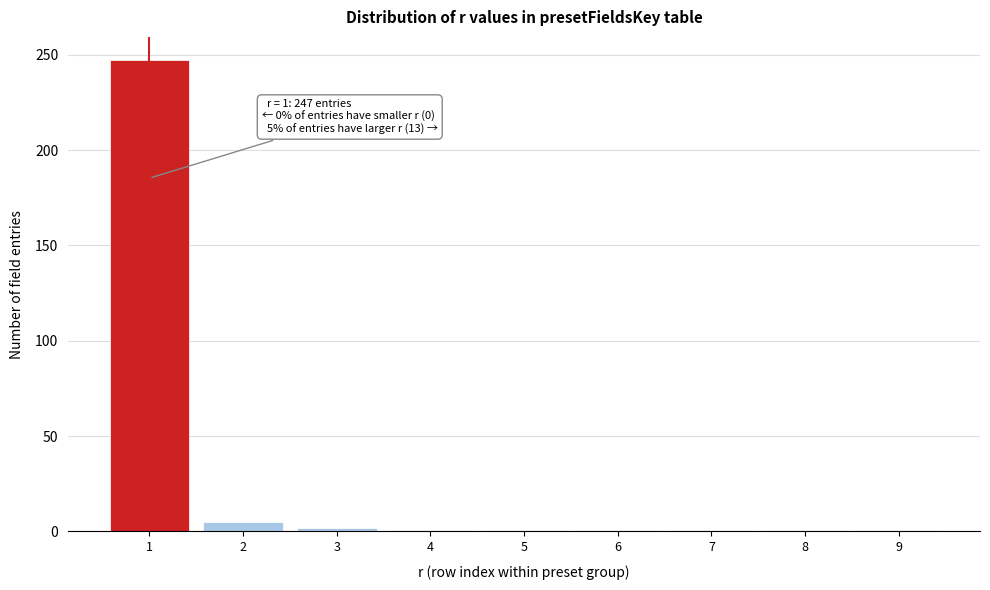

True or false: the data shows 1 at 7.

True